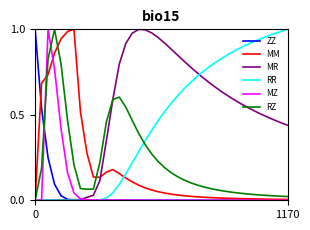

Which series has the largest total across all categories?

MR